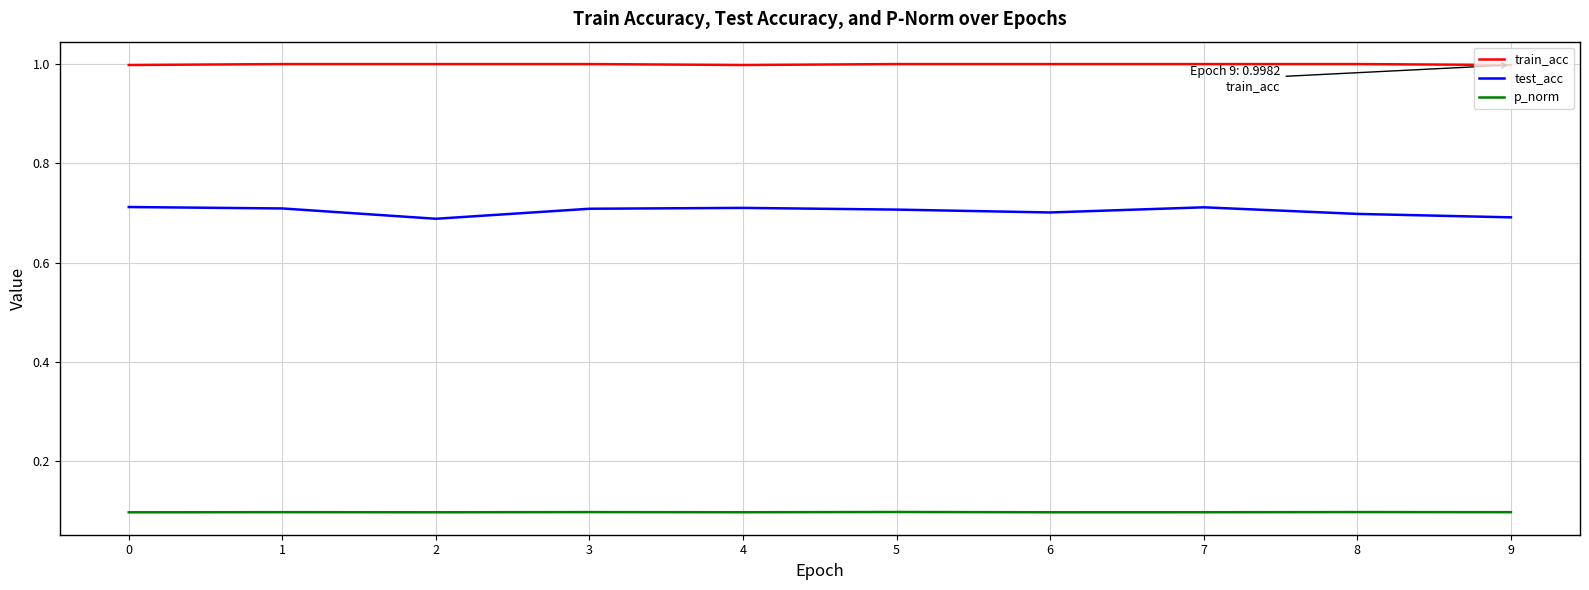

The p_norm series shows 0.1 at 0. True or false?

True